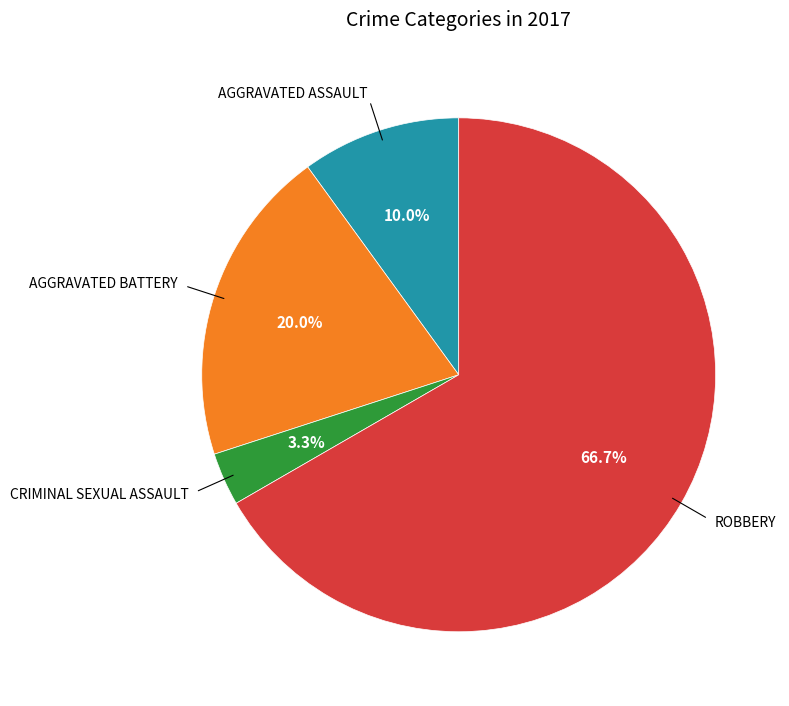

Does any single category account for the majority?

Yes